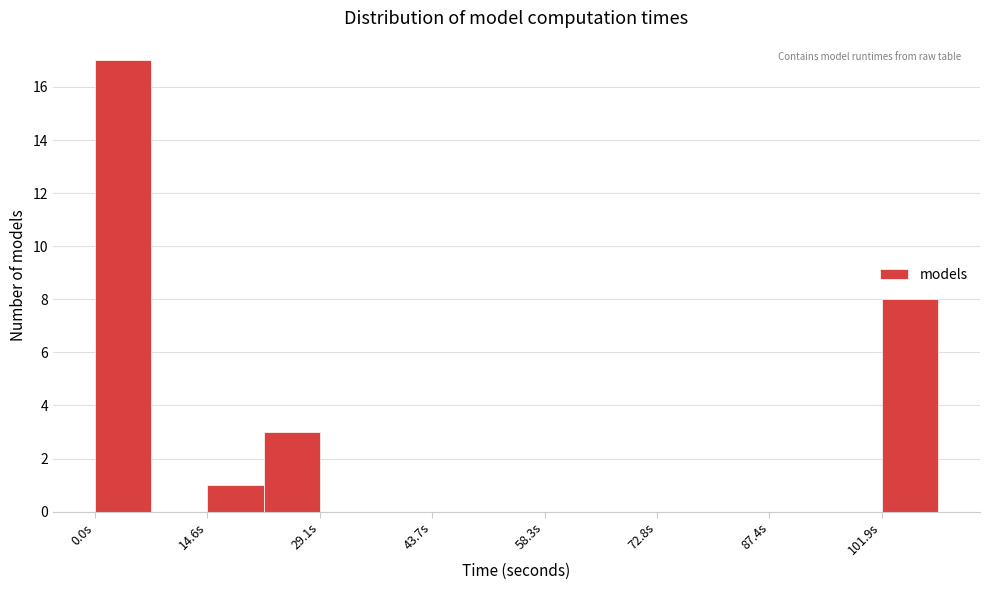

Around what value on the x-axis is the tallest bar? Give the approximate position of its centre, as read against the axis.

4